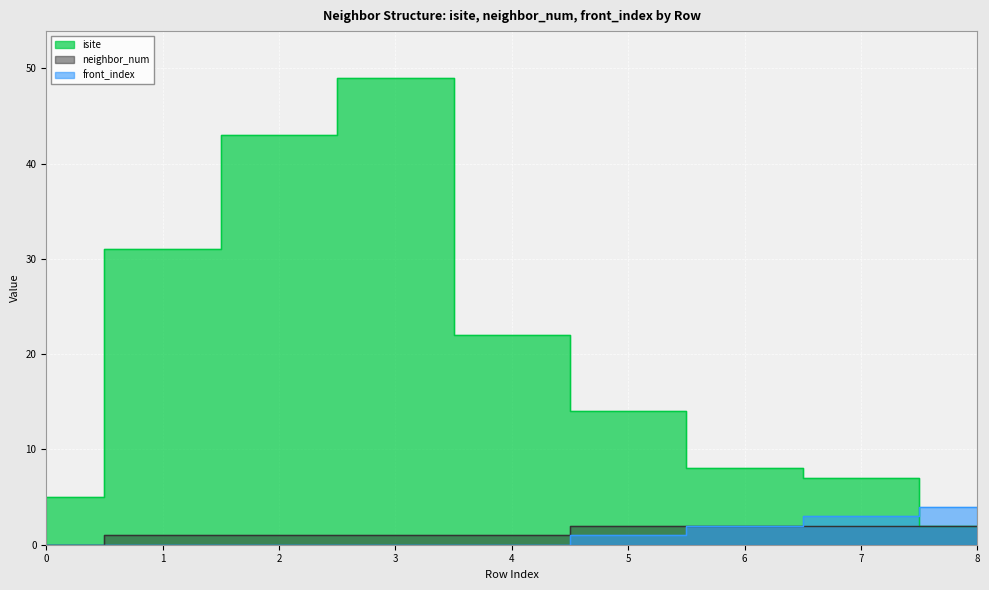

How many data points does each series have?

9